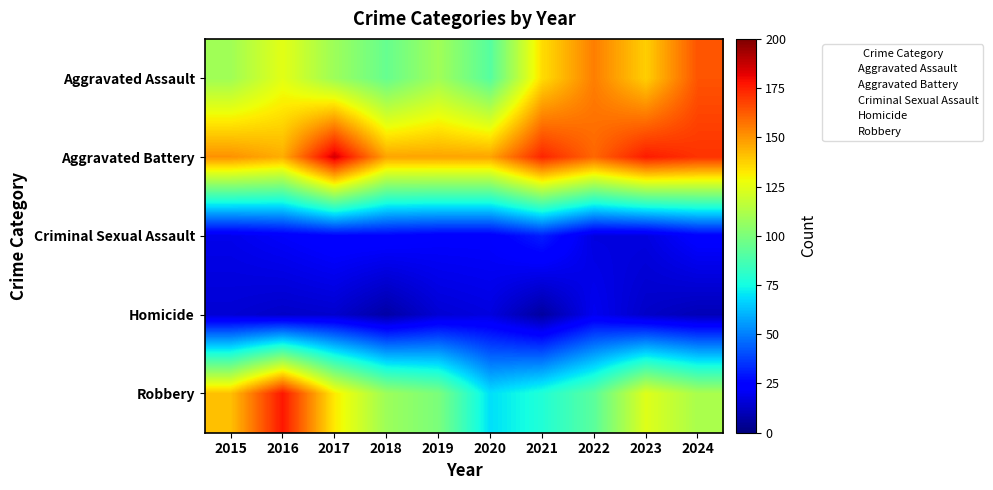

How many categories are shown in the chart?

10